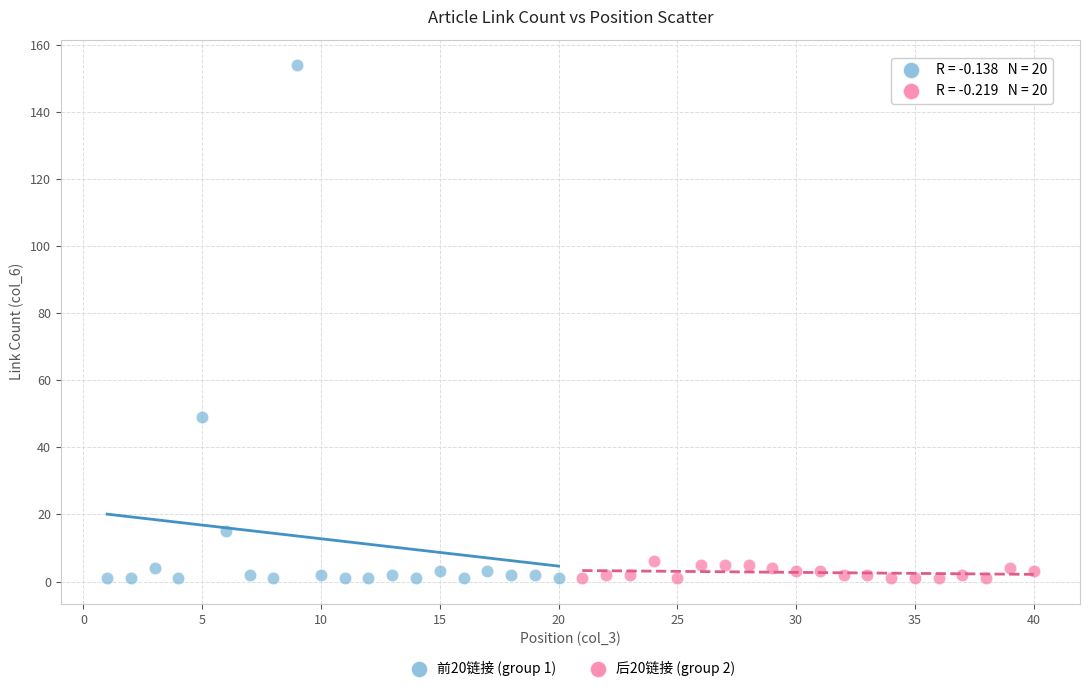

Which series has the widest spread of Y values?

前20链接 (group 1)